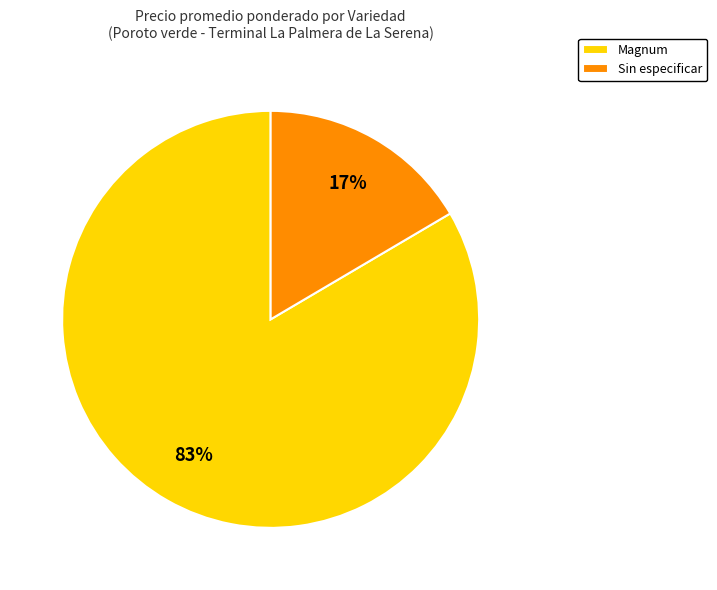

Count the number of slices in the pie.

2